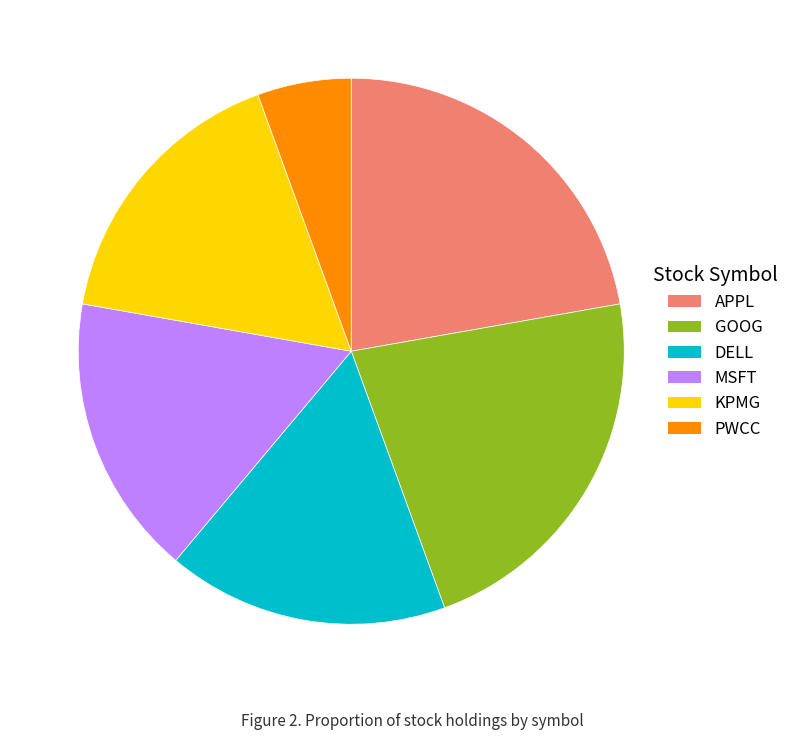

Does GOOG account for over 50% of the chart?

No